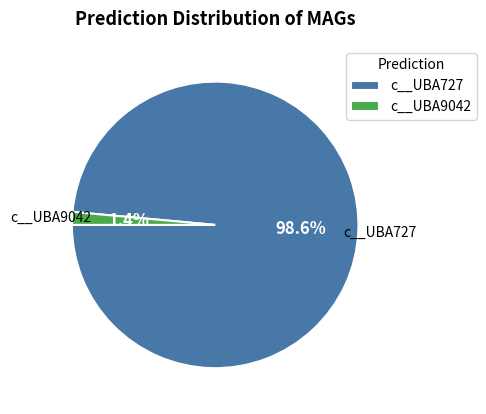

To the nearest percent, what is the difference between the largest and smallest slice percentages?

97%